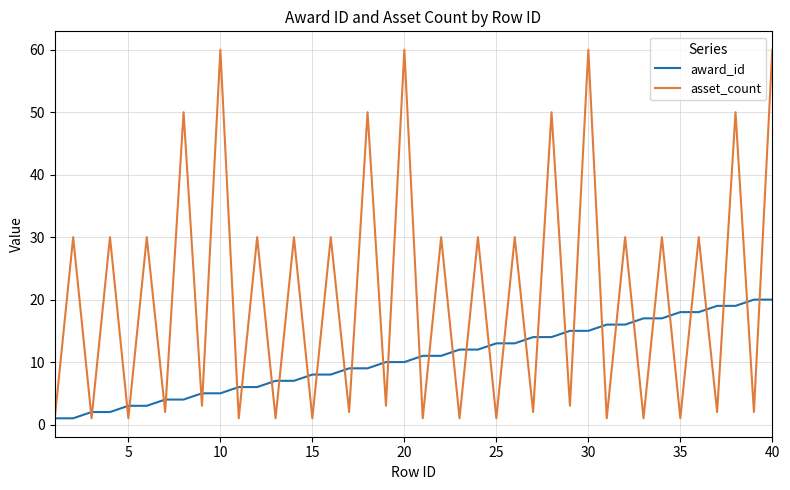

List the series in order of their overall mean, lowest first.

award_id, asset_count